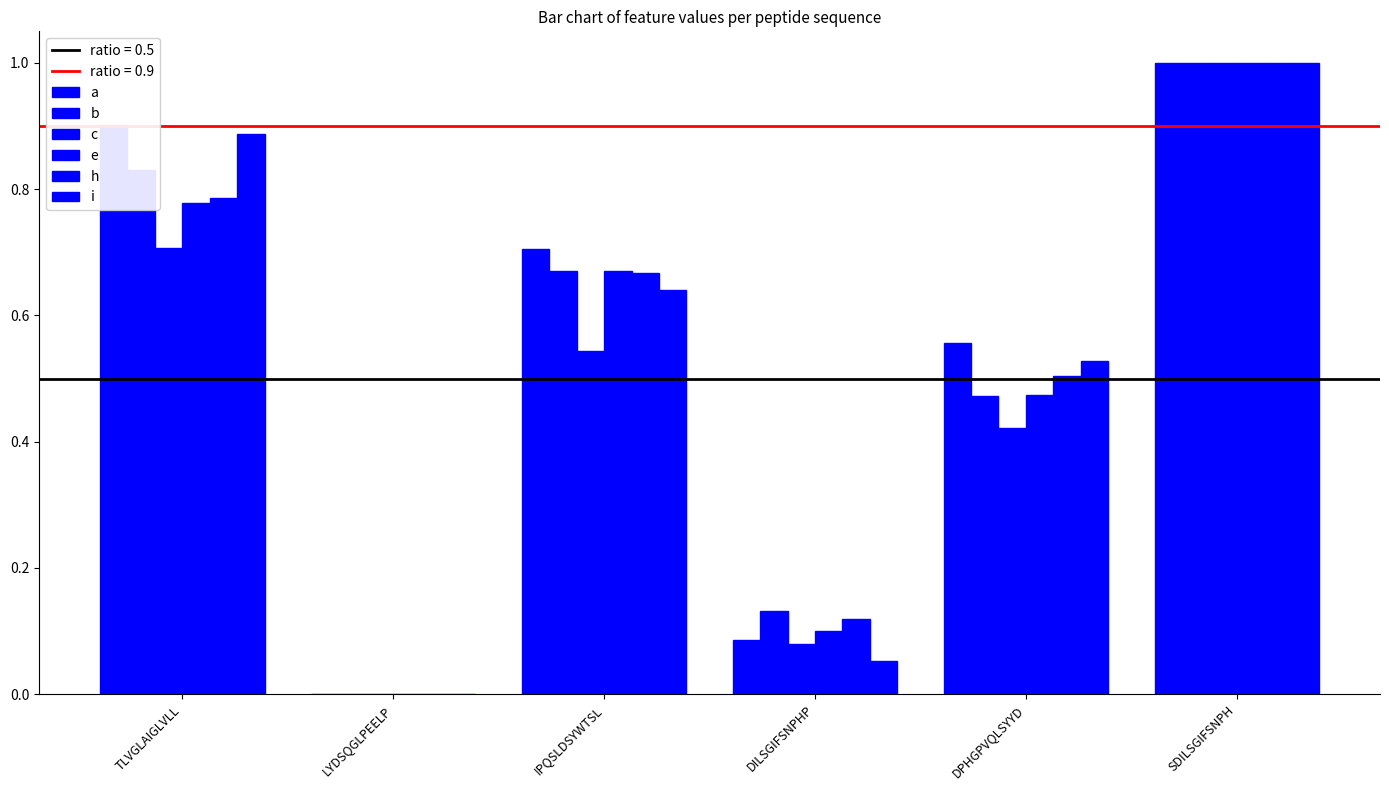

What is the label of the 1st bar from the left?

TLVGLAIGLVLL